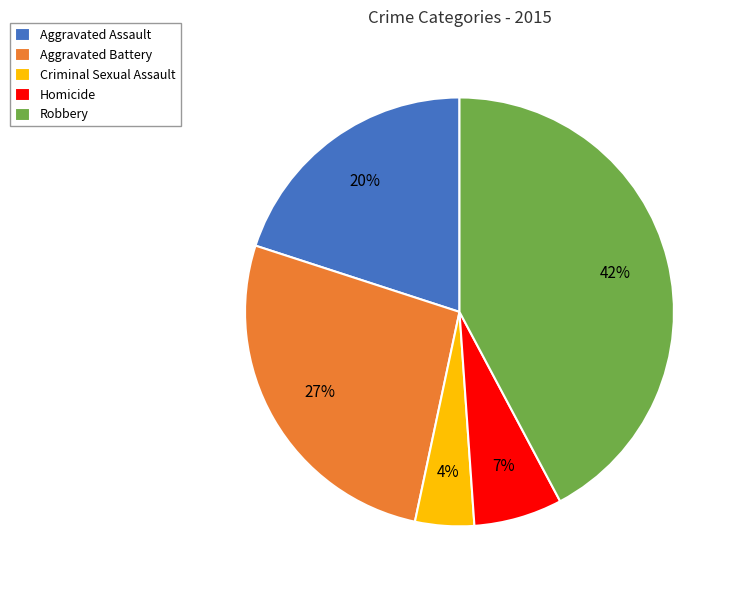

Between Aggravated Battery and Robbery, which is larger?

Robbery